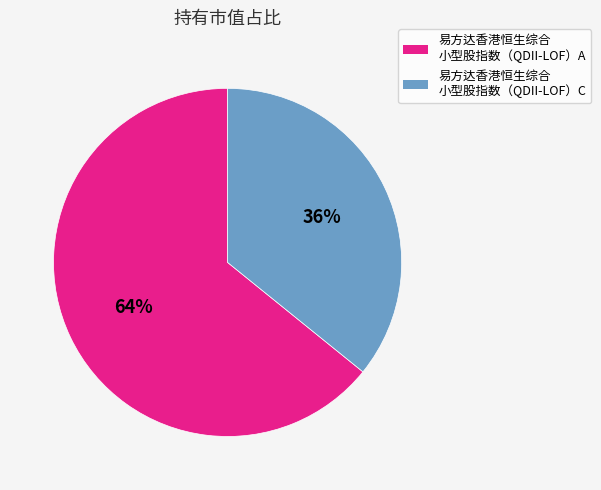

To the nearest percent, what is the difference between the largest and smallest slice percentages?

28%